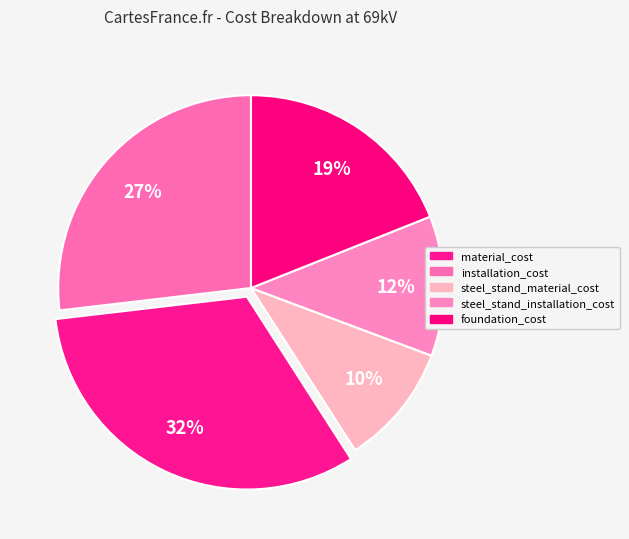

The installation_cost slice represents 32% of the pie. True or false?

True